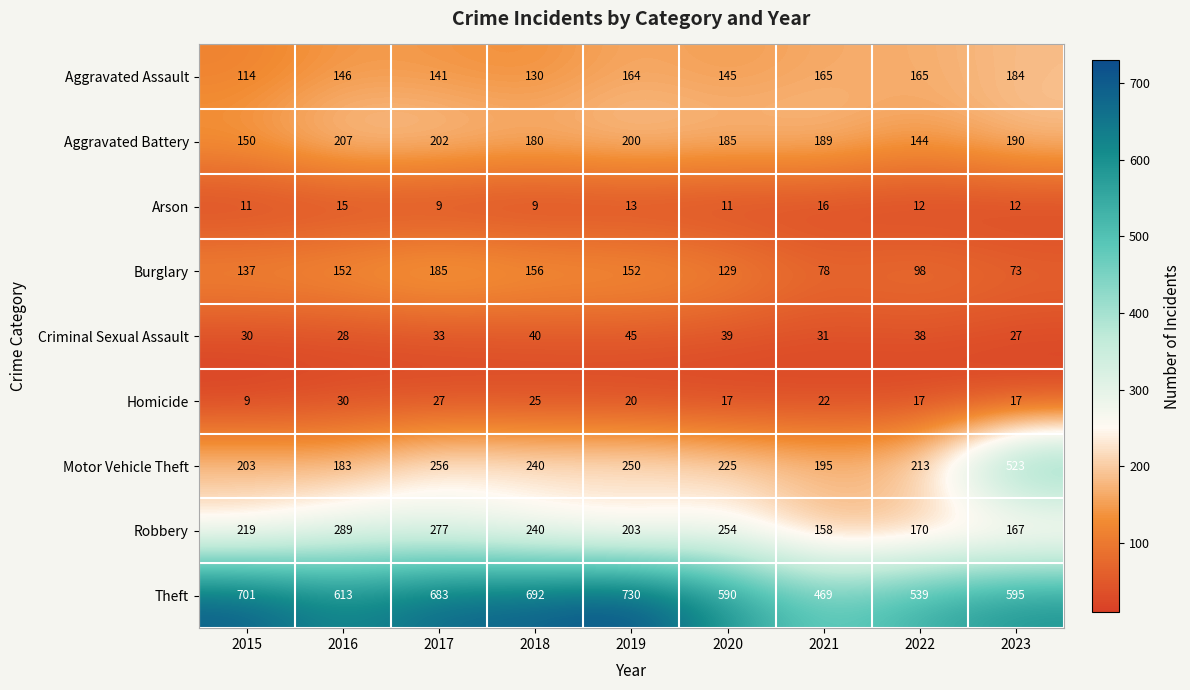

How many values in the Aggravated Assault series are below 146?

4